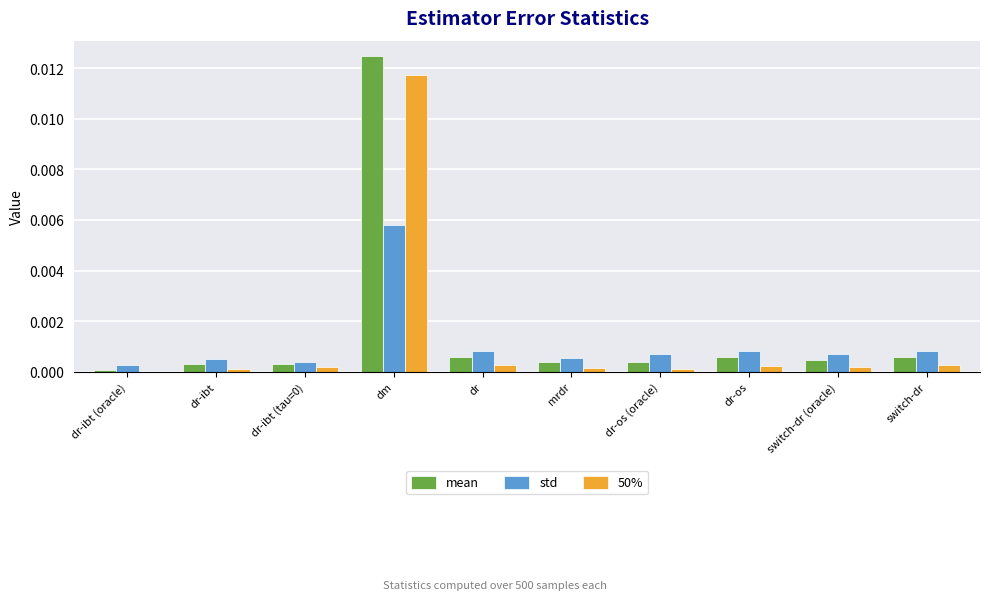

Which series changed the most between dm and dr-os?

mean